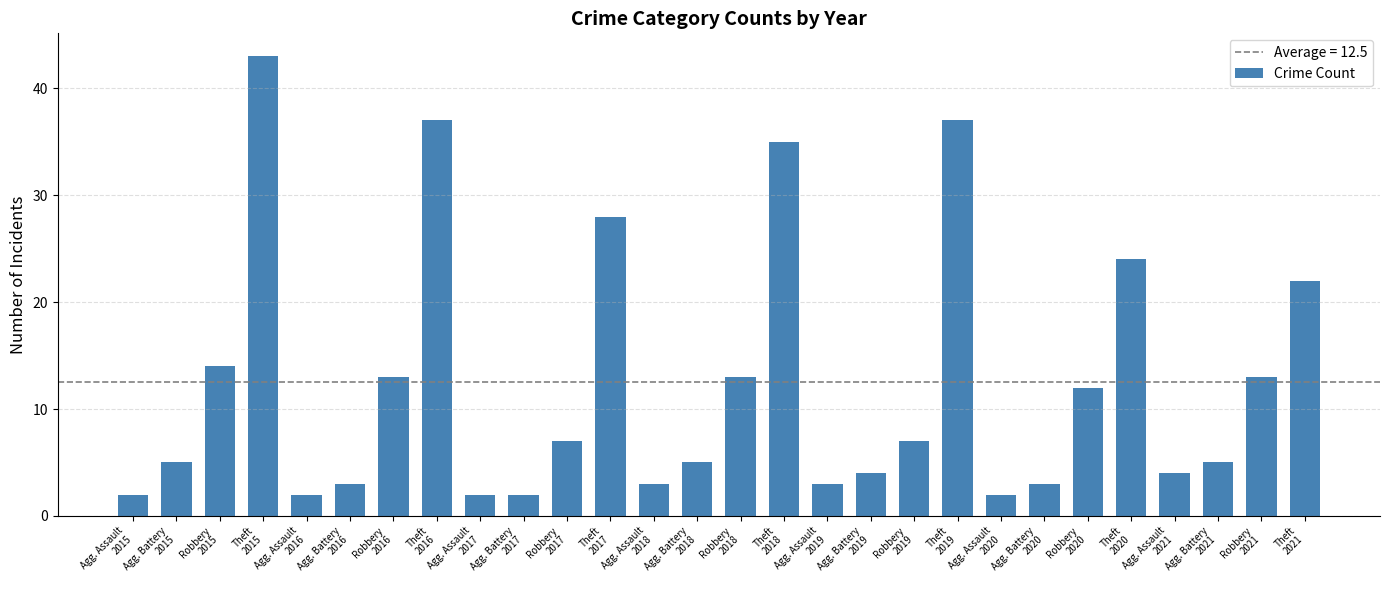

What is the value of the 18th bar from the left?

4